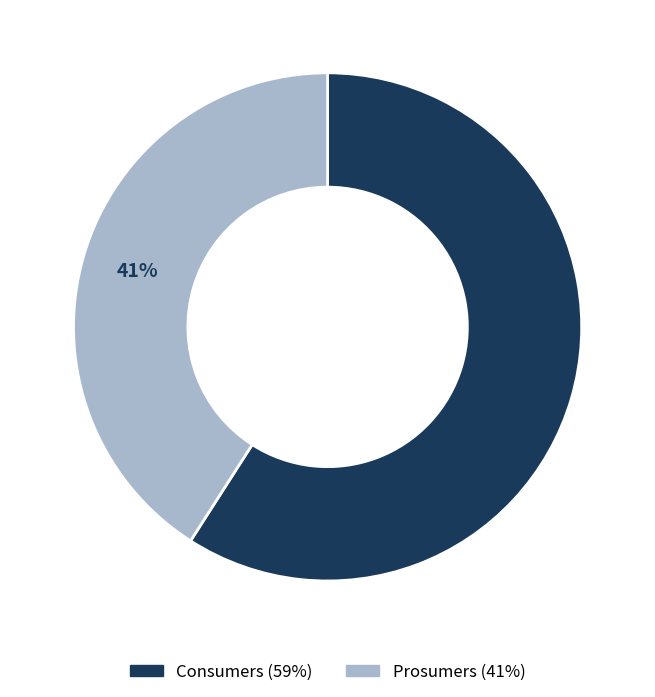

The Prosumers slice represents 41% of the pie. True or false?

True